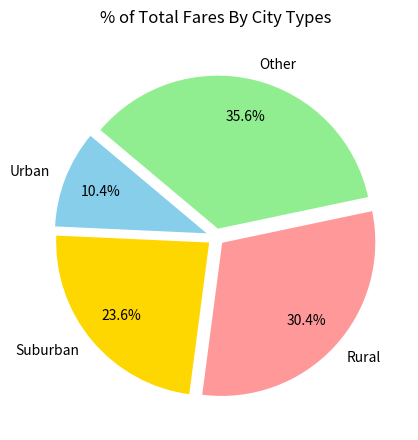

Does any single category account for the majority?

No